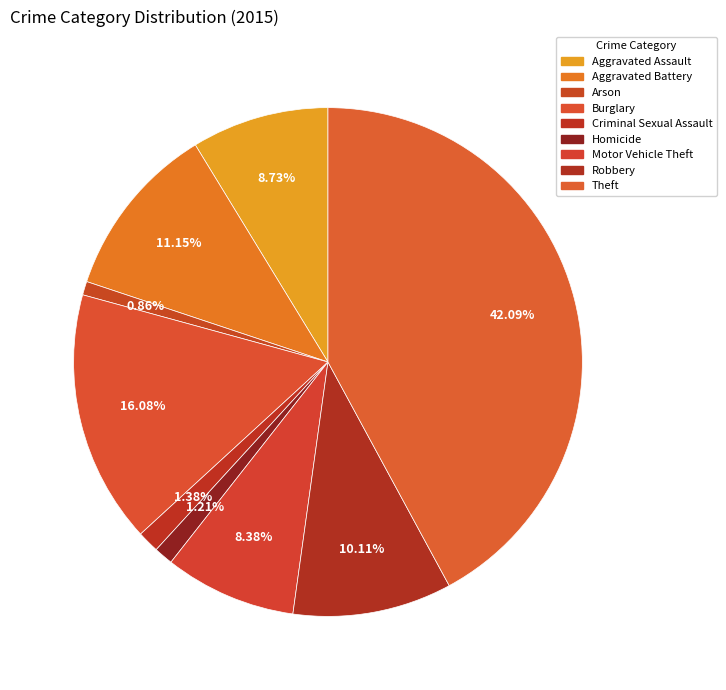

Is there a majority slice in this chart?

No